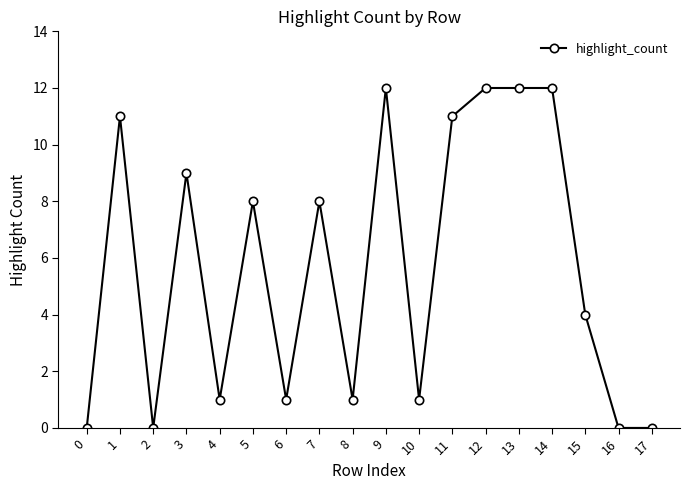

What is the maximum value shown in the chart?

12